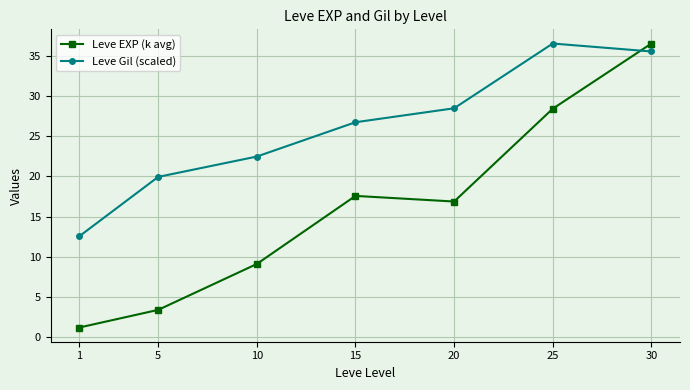

Is it true that Leve Gil (scaled) equals 54.6 at 25?

False